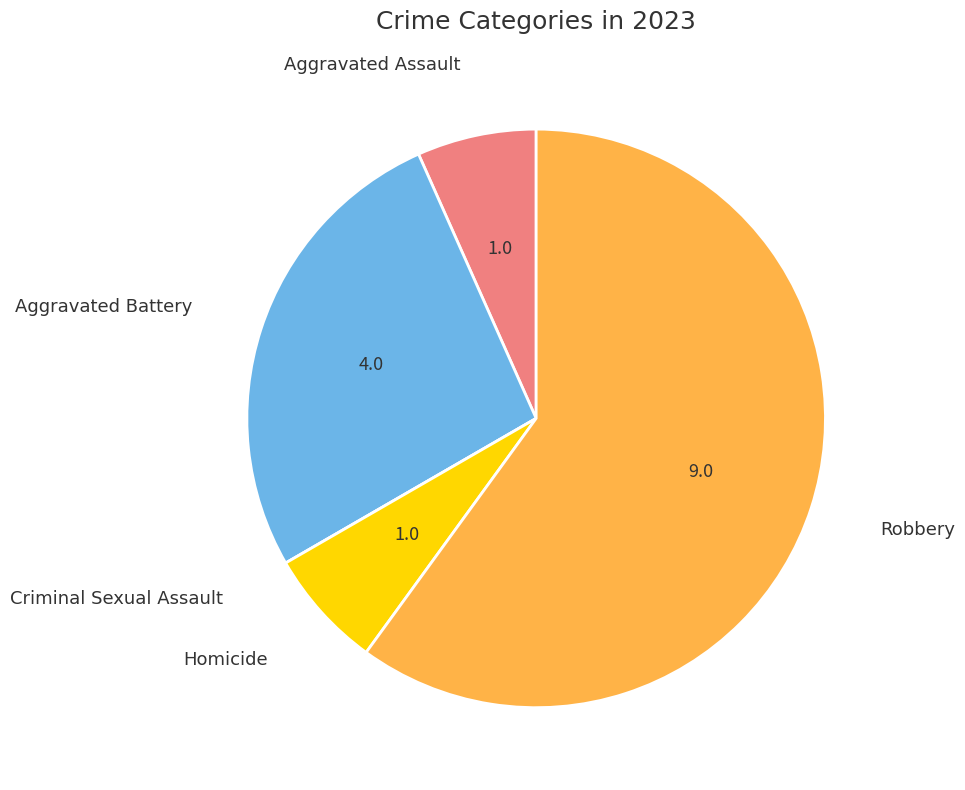

Is there a majority slice in this chart?

Yes